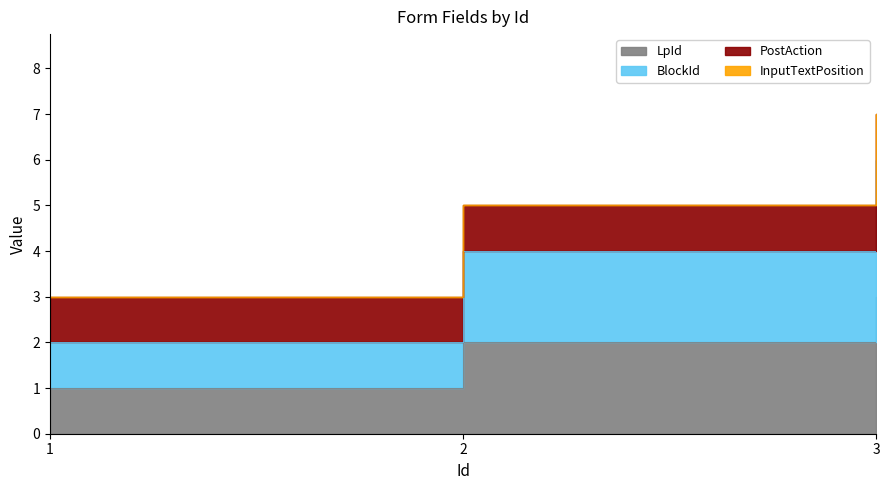

What is the value of the LpId point at the 1st from the left?

1